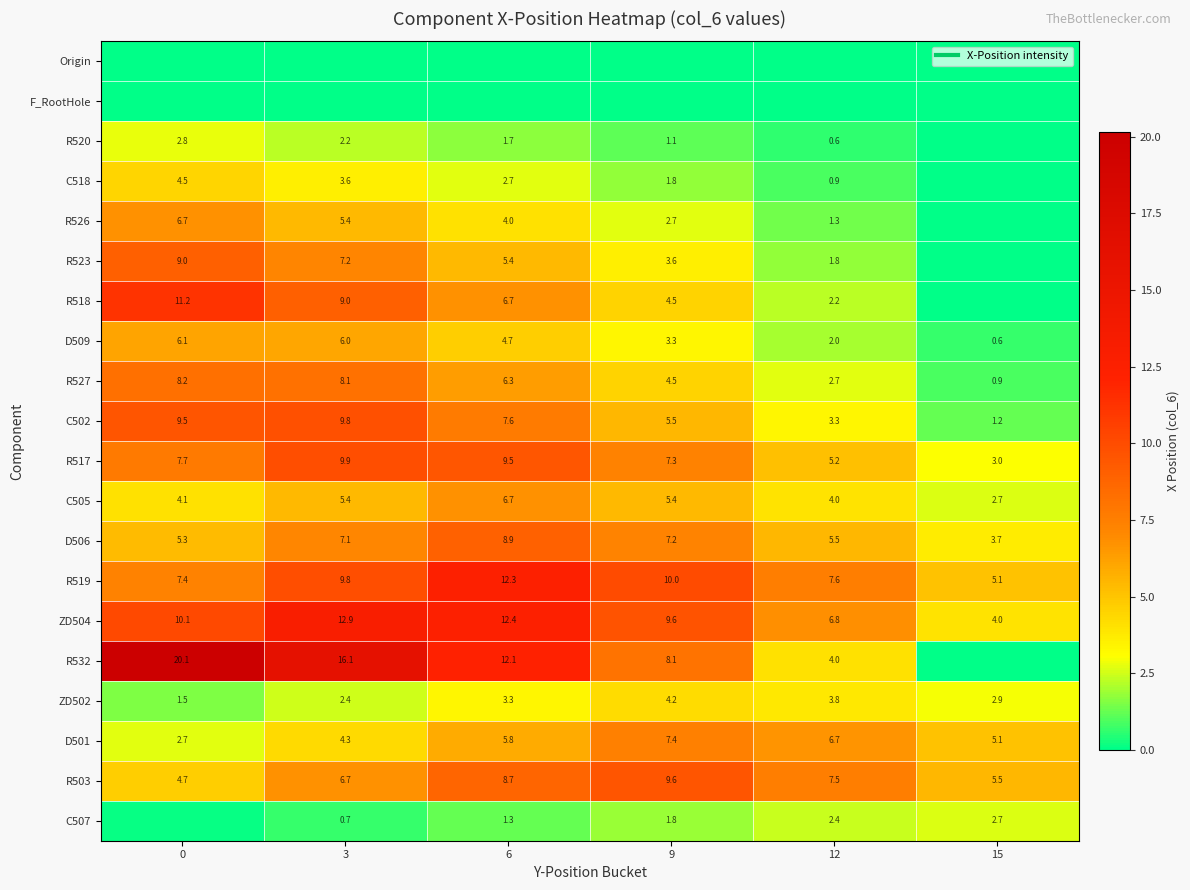

Where is C507 nearest to the value 1?

6